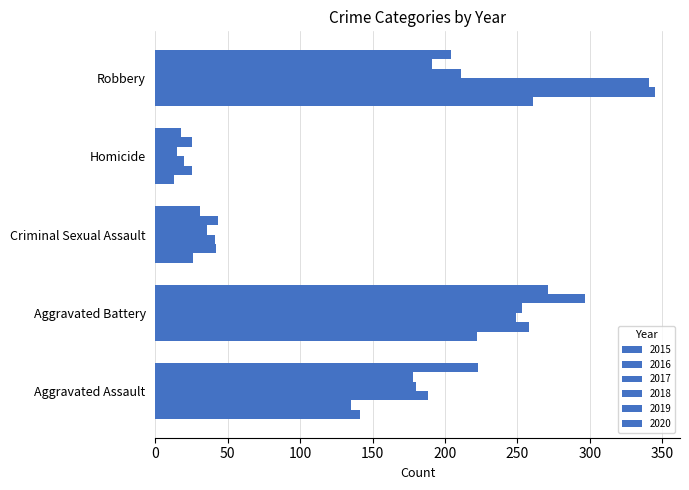

Which series has the widest spread of values?

2017